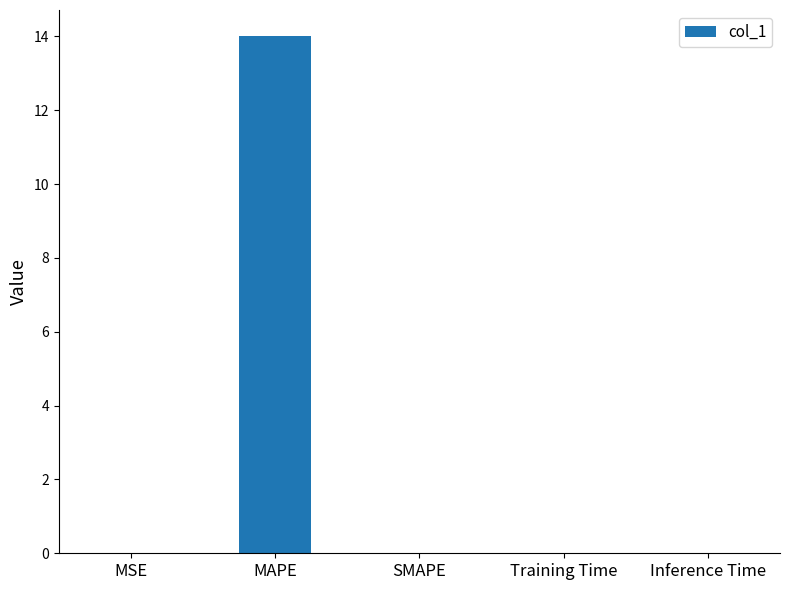

True or false: the data shows 0.0 at Inference Time.

True